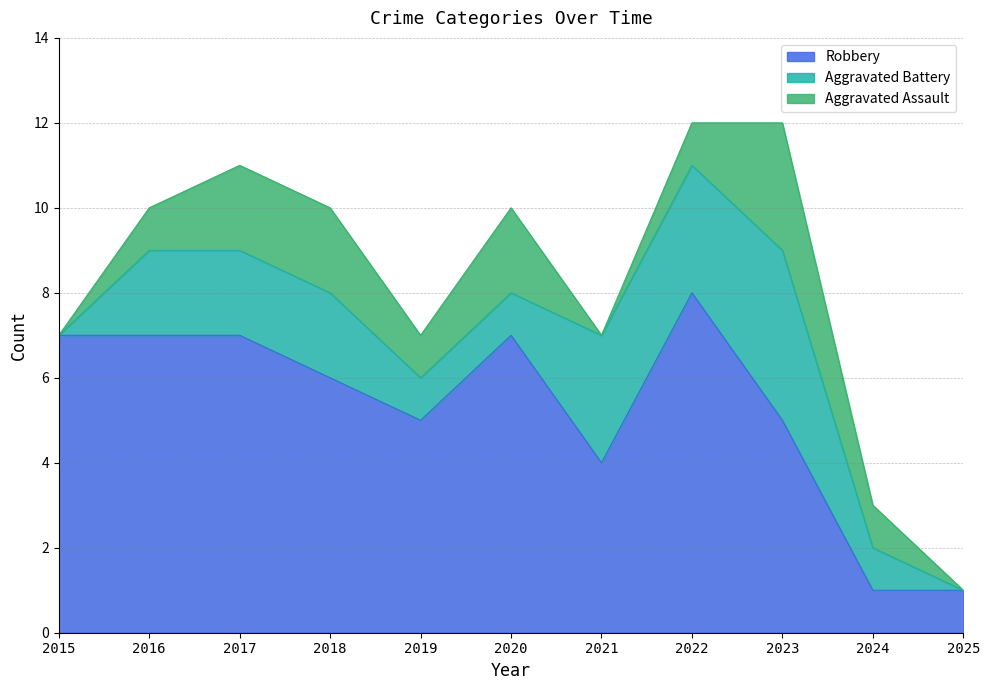

List the labels in order of Aggravated Battery value, smallest first.

2015, 2025, 2019, 2020, 2024, 2016, 2017, 2018, 2021, 2022, 2023